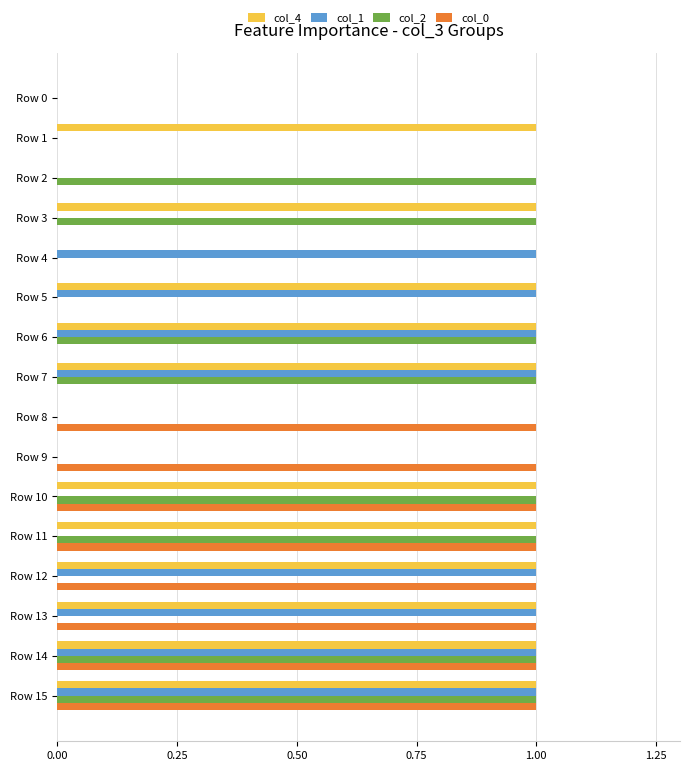

Which series has the largest total across all categories?

col_4